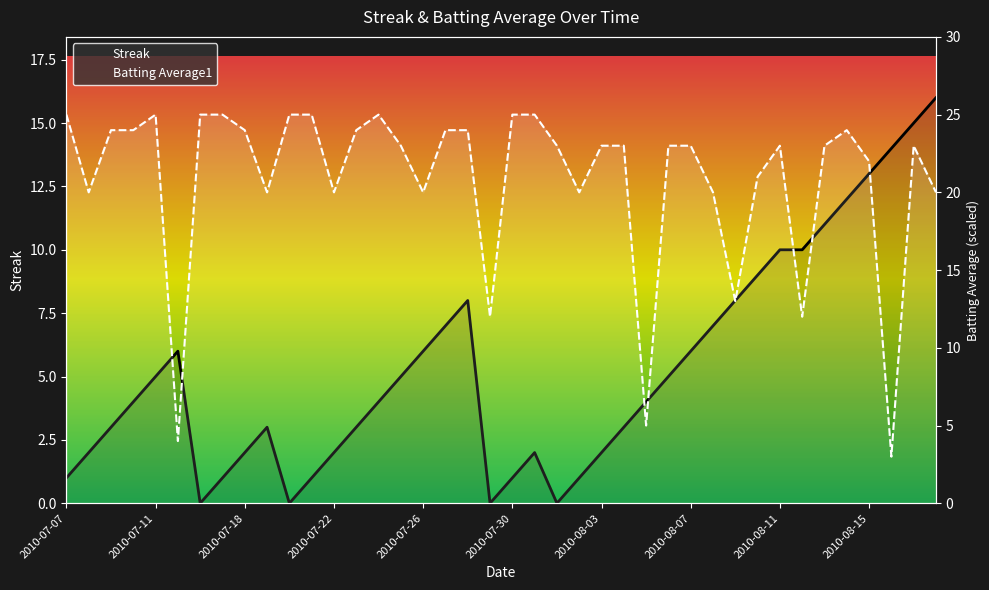

Which series ends up on top after the final intersection of Streak and Batting Average1?

Batting Average1